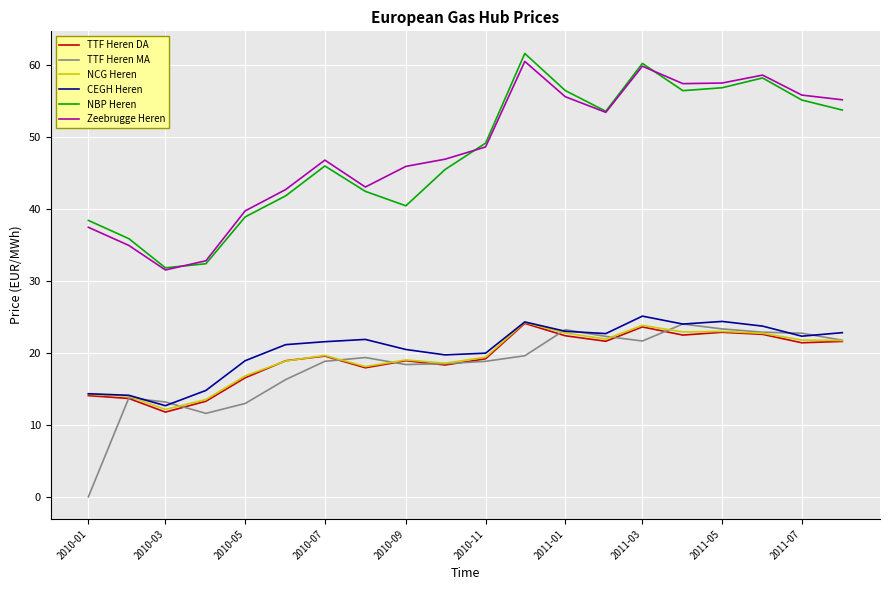

True or false: NBP Heren and TTF Heren DA intersect in this chart.

False